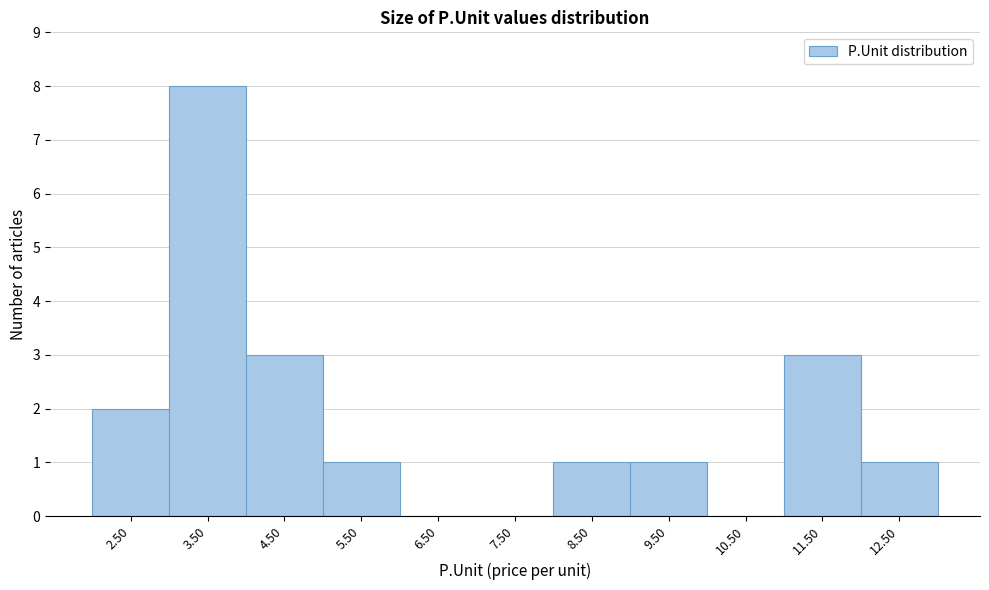

Reading left to right, what are all the values shown in this chart?

2.50=2	3.50=8	4.50=3	5.50=1	6.50=0	7.50=0	8.50=1	9.50=1	10.50=0	11.50=3	12.50=1